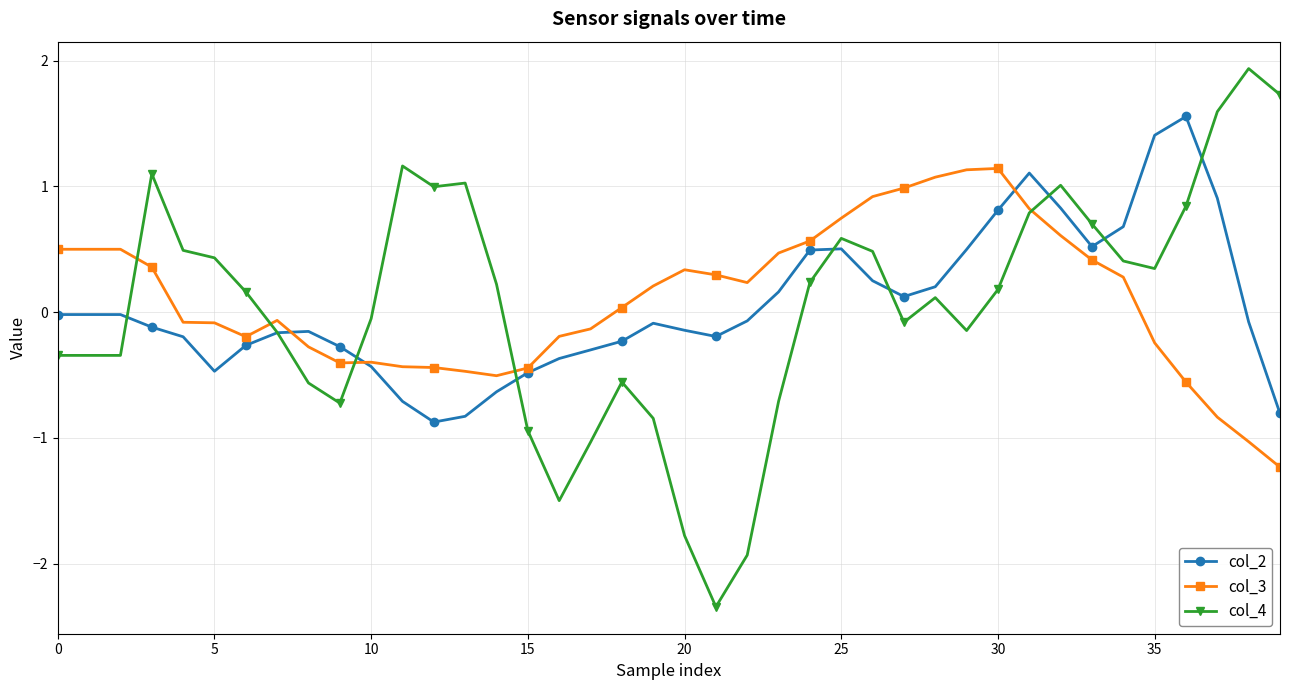

List the series in order of their peak value, highest first.

col_4, col_2, col_3